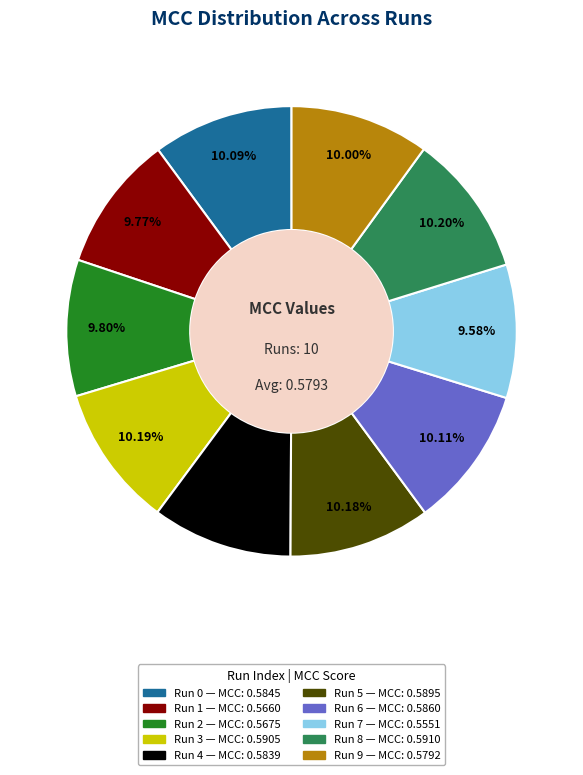

Is there a majority slice in this chart?

No